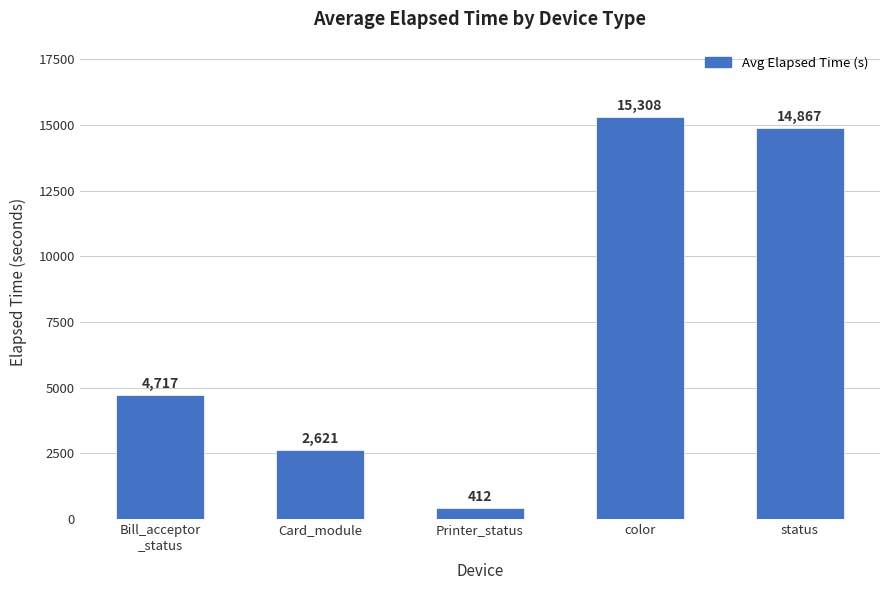

How many values are below 4717?

2